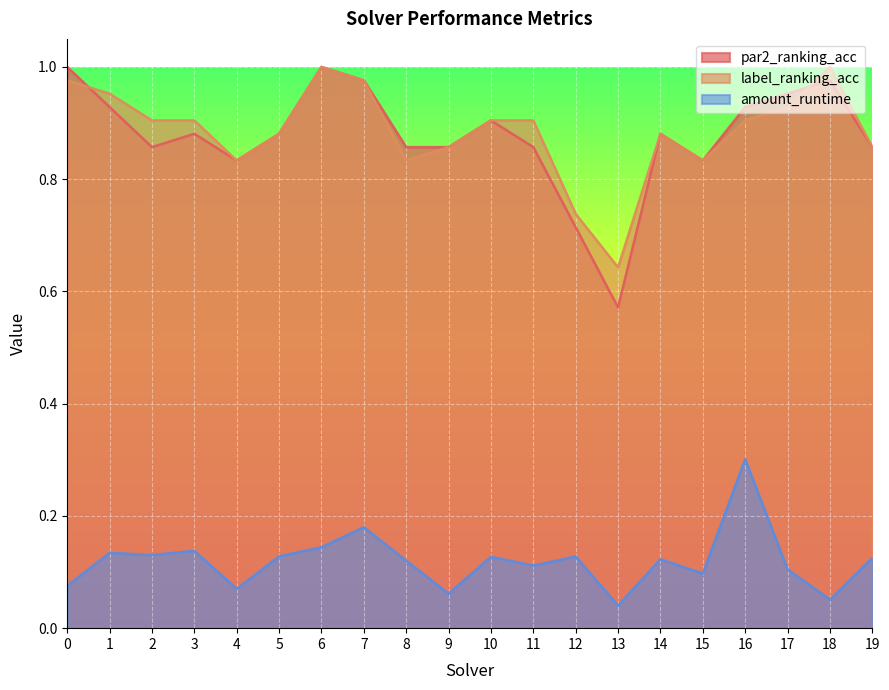

How many lines are shown in the chart?

3